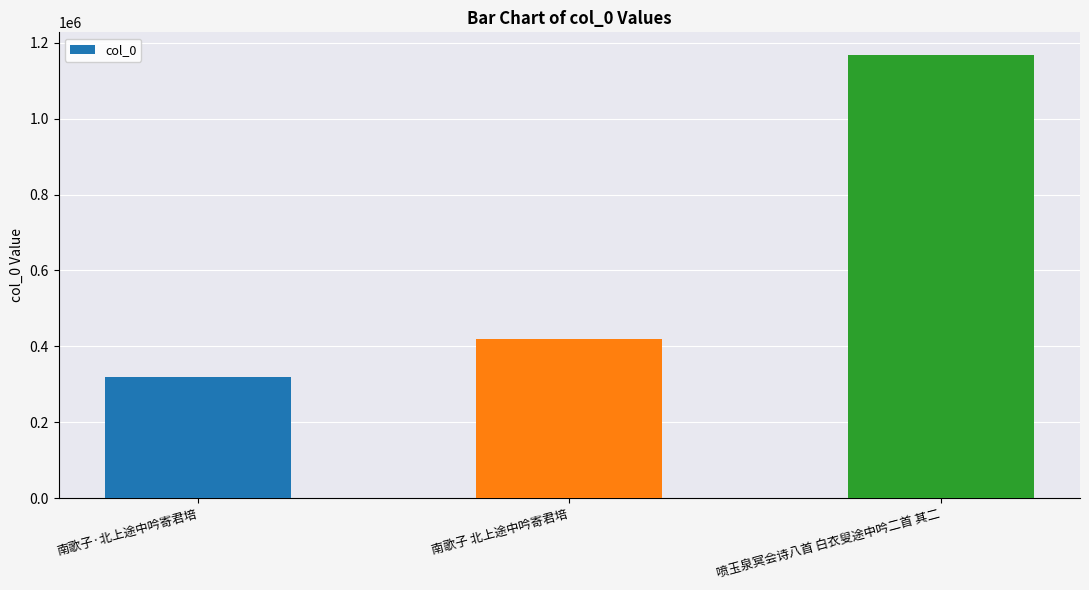

Which label corresponds to the smallest value in the chart?

南歌子·北上途中吟寄君培